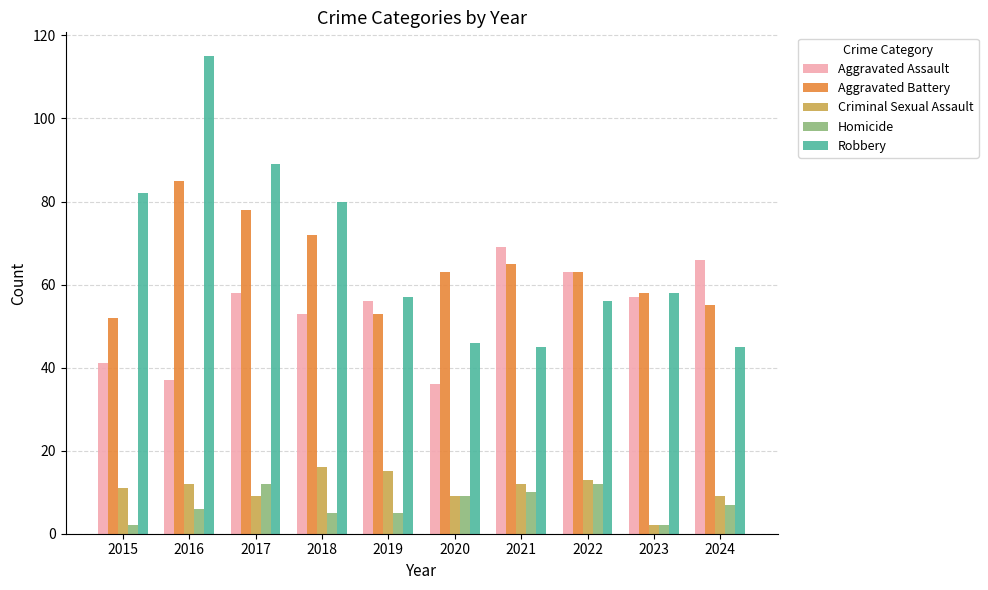

What is the difference between the second highest and second lowest values in the Homicide series?

10